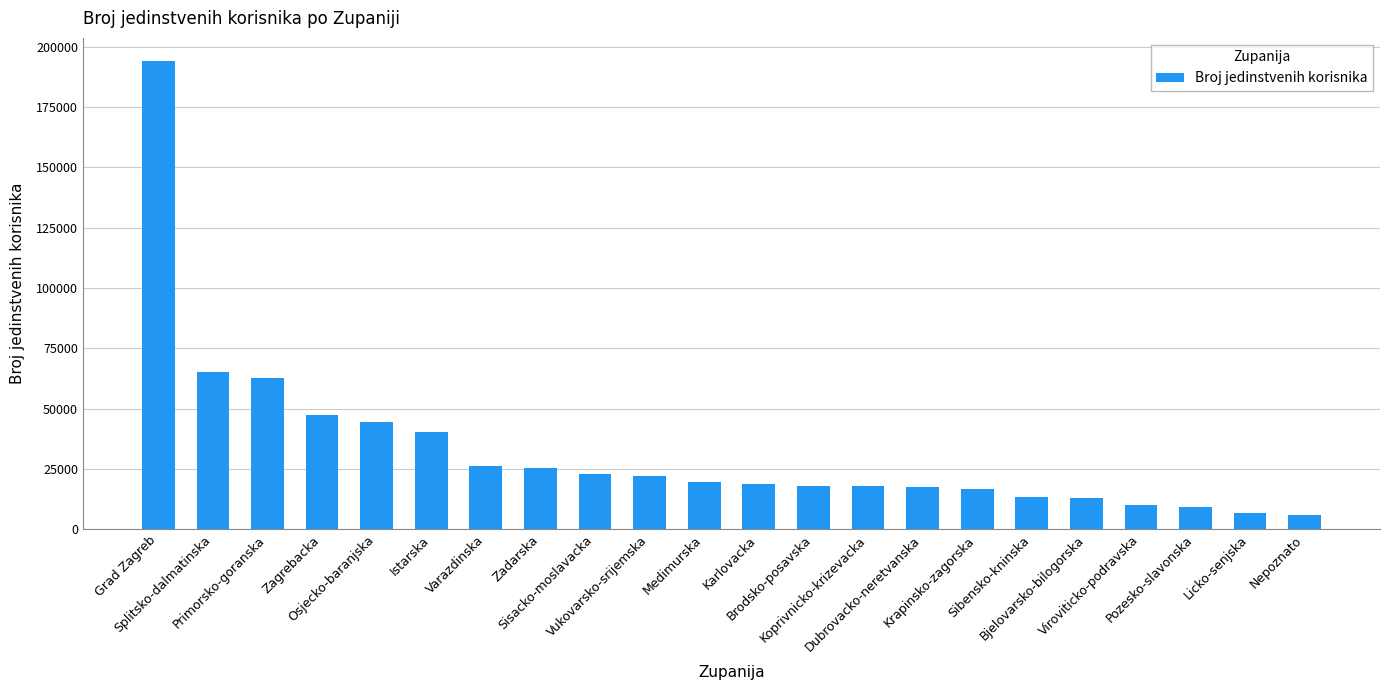

Is it true that the value at Vukovarsko-srijemska is 8996?

False